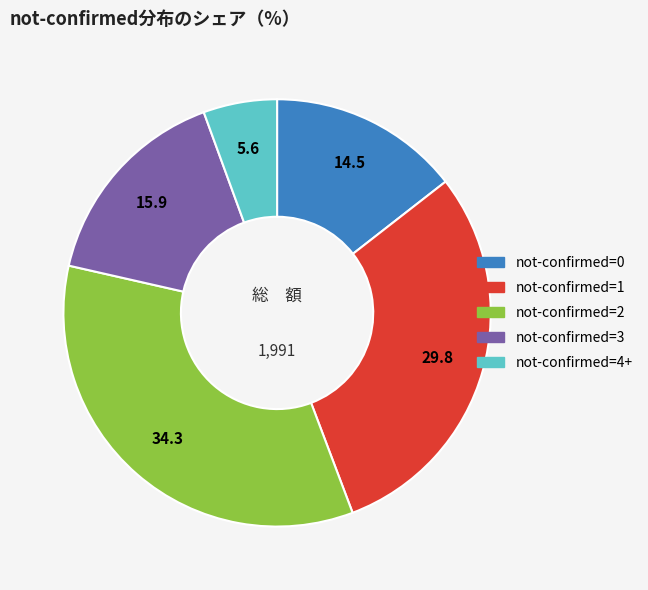

Is there a majority slice in this chart?

No